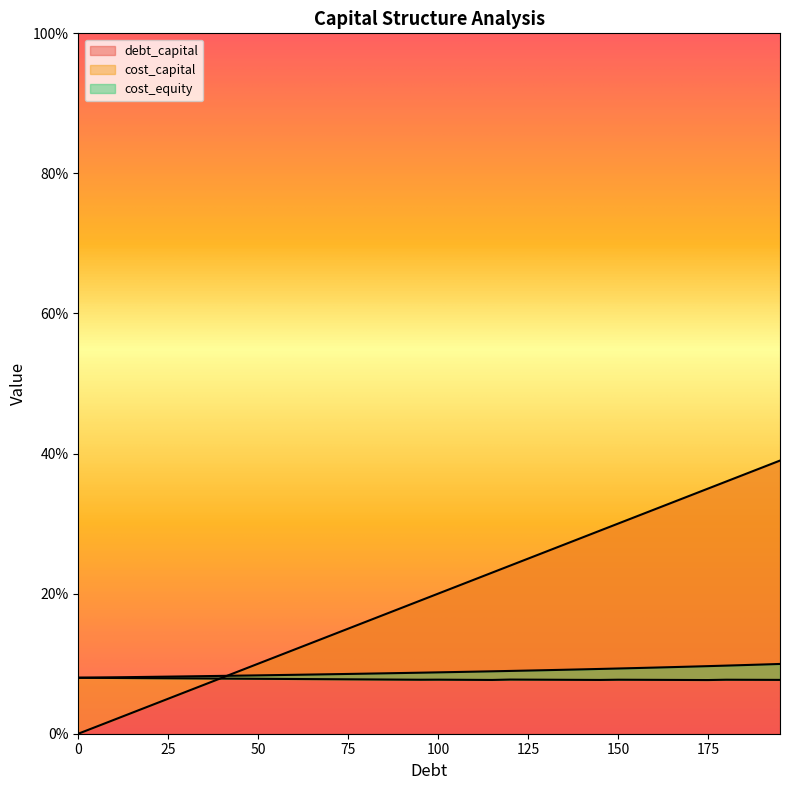

What is the sum of the cost_equity values at 60 and 115?

17.3